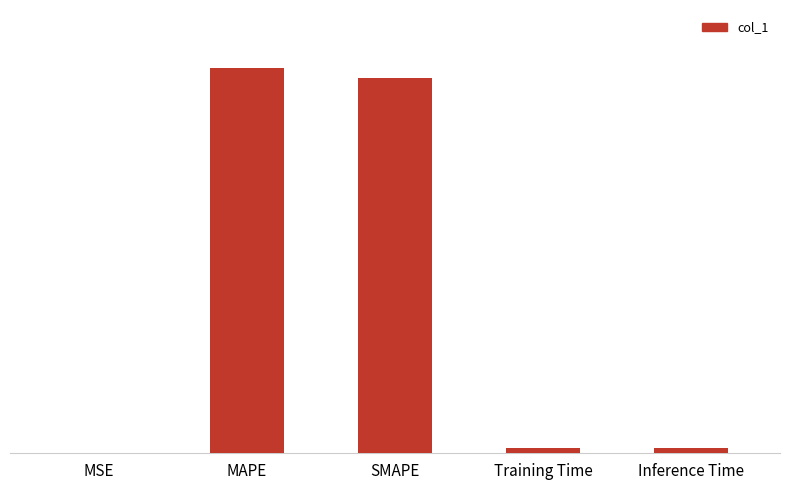

The value at MSE is 0.0. True or false?

False